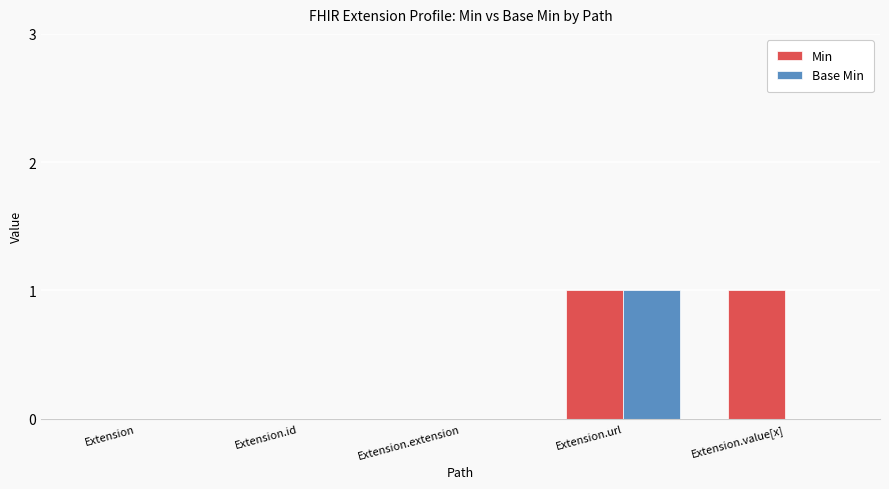

Reading left to right, list all the values displayed in this chart.

Min: Extension=0	Extension.id=0	Extension.extension=0	Extension.url=1	Extension.value[x]=1
Base Min: Extension=0	Extension.id=0	Extension.extension=0	Extension.url=1	Extension.value[x]=0